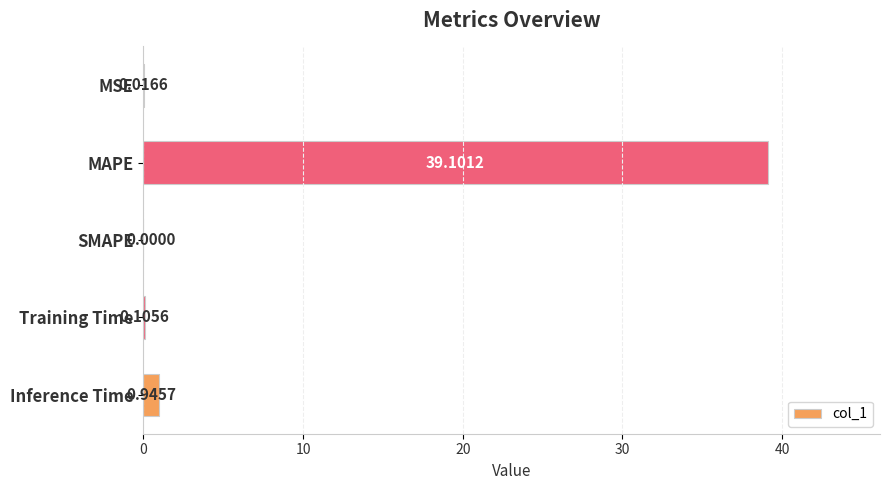

What is the sum of the values at MAPE and Inference Time?

40.0